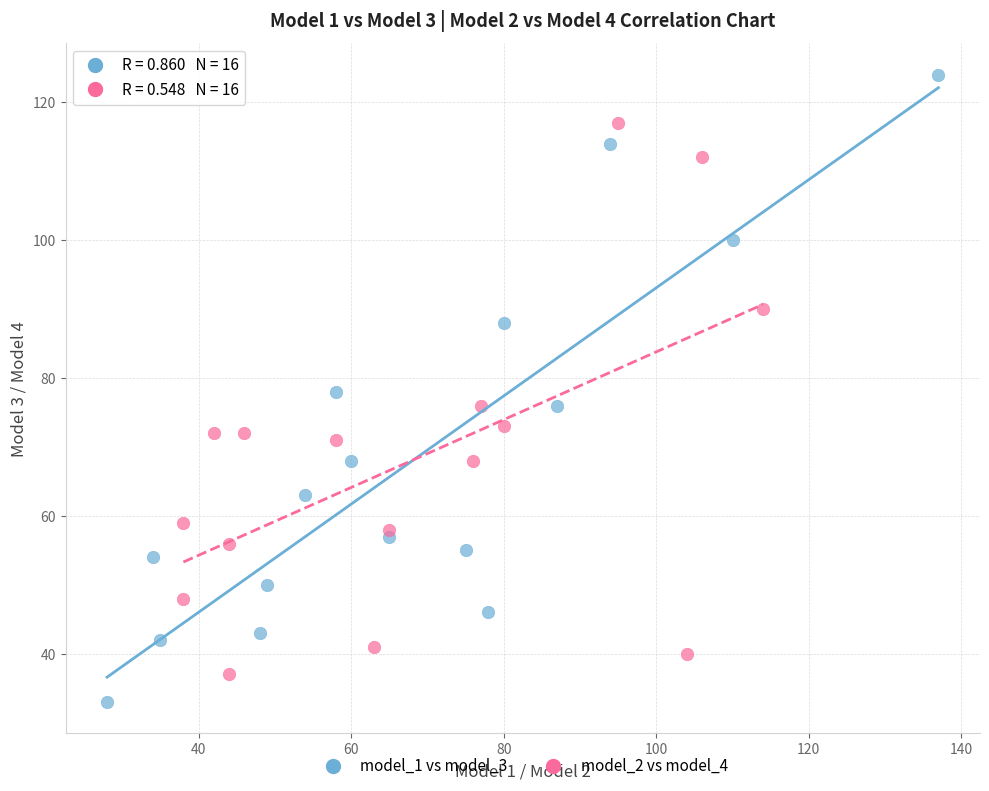

Which series has the widest spread of Y values?

model_1 vs model_3